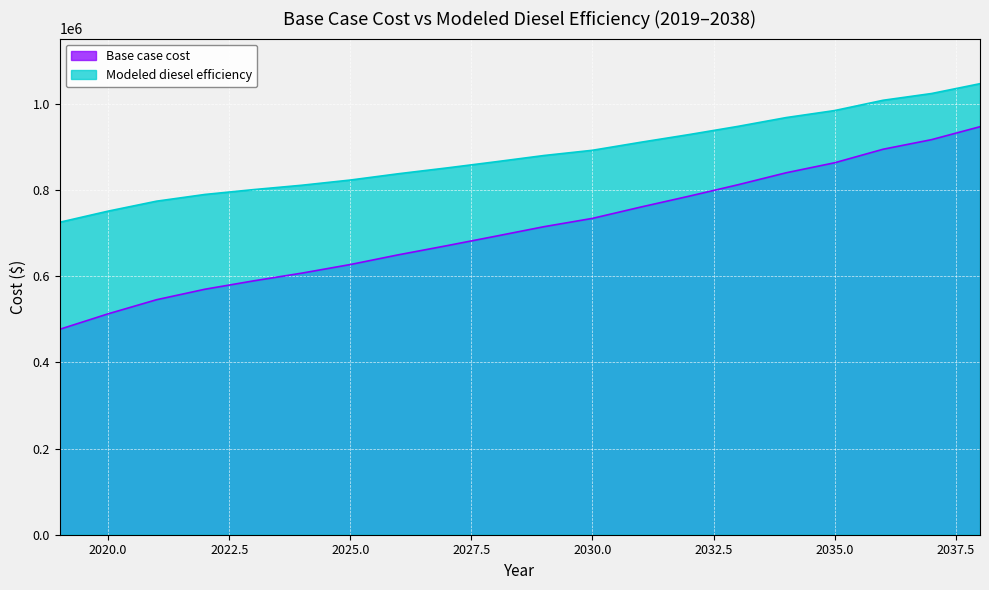

What is the sum of all Modeled diesel efficiency values?

17612668.5